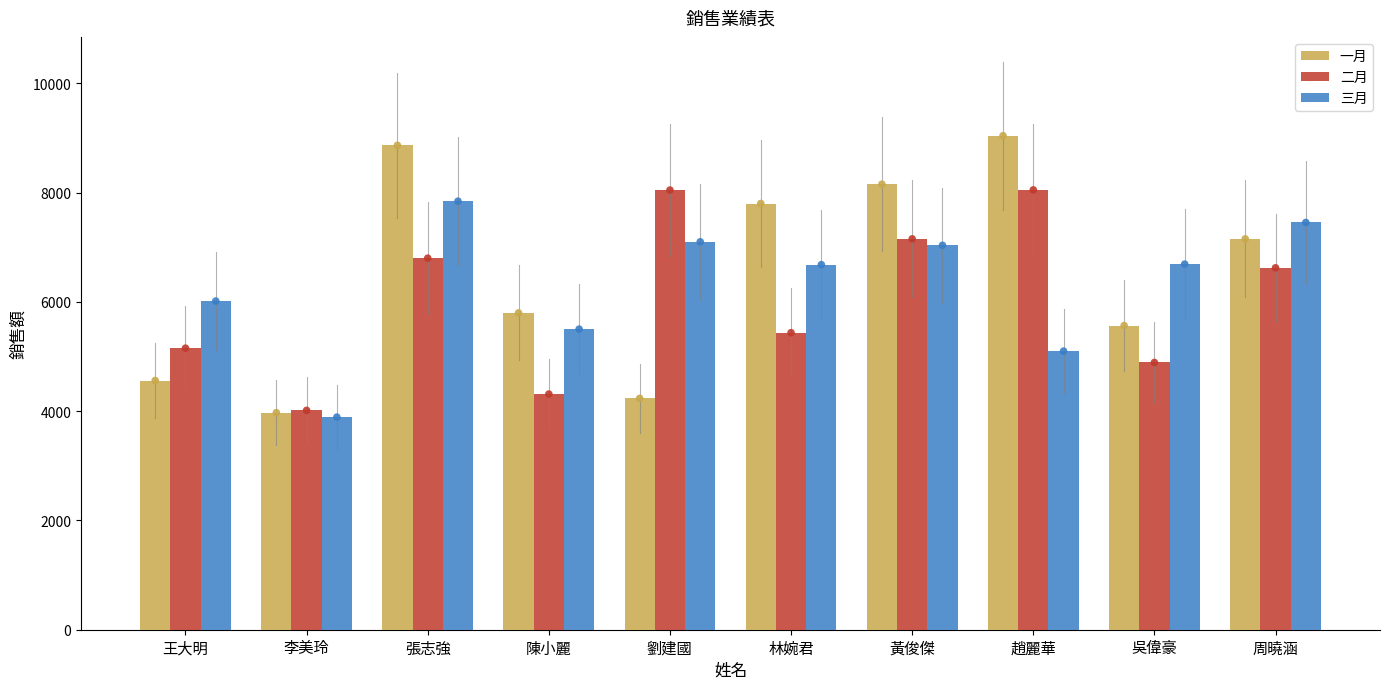

Which series has the largest Y range (max minus min)?

一月